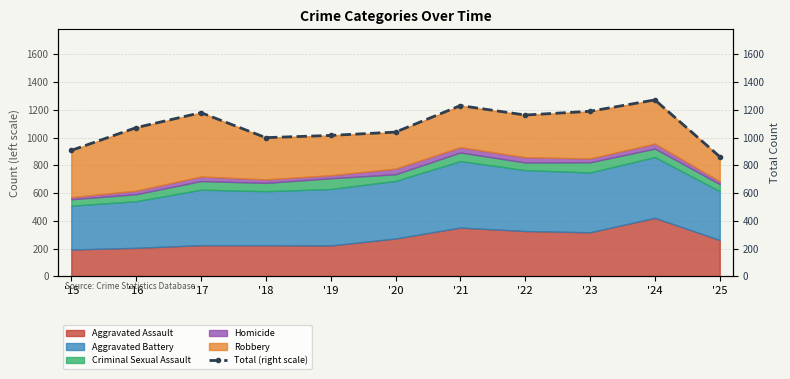

Where is the first local maximum?

'17